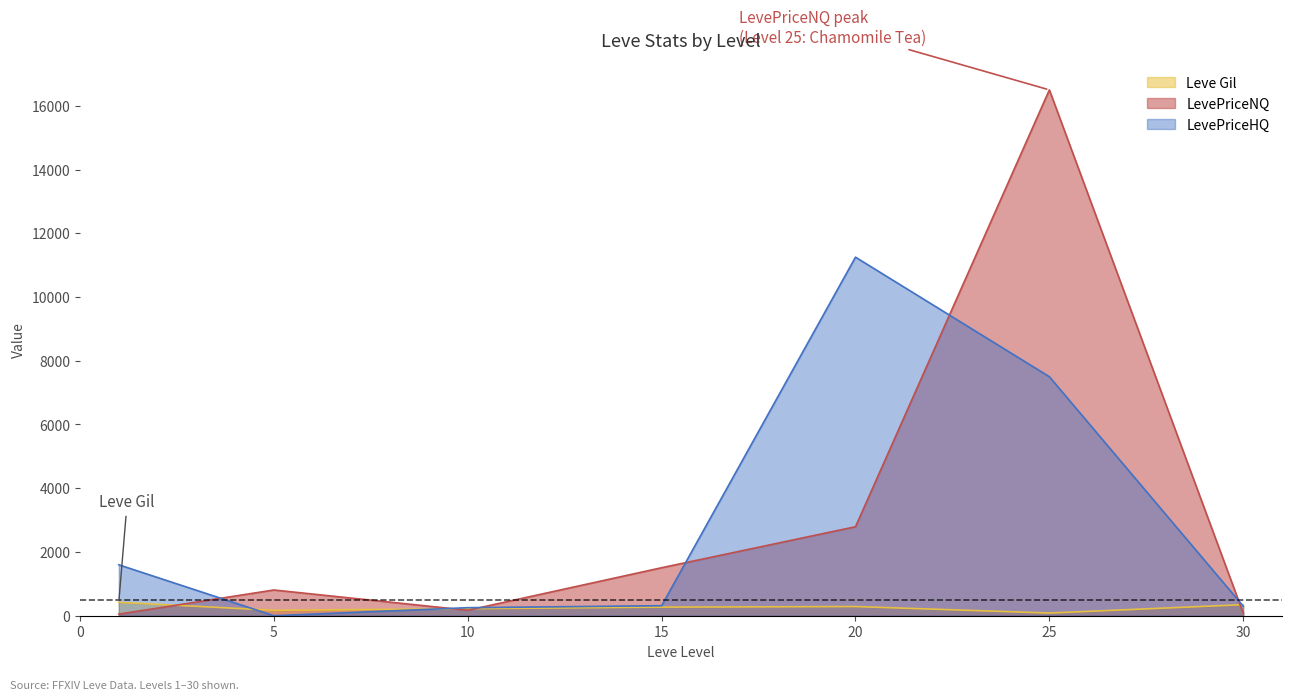

What is the average value of the LevePriceHQ series?

3030.7